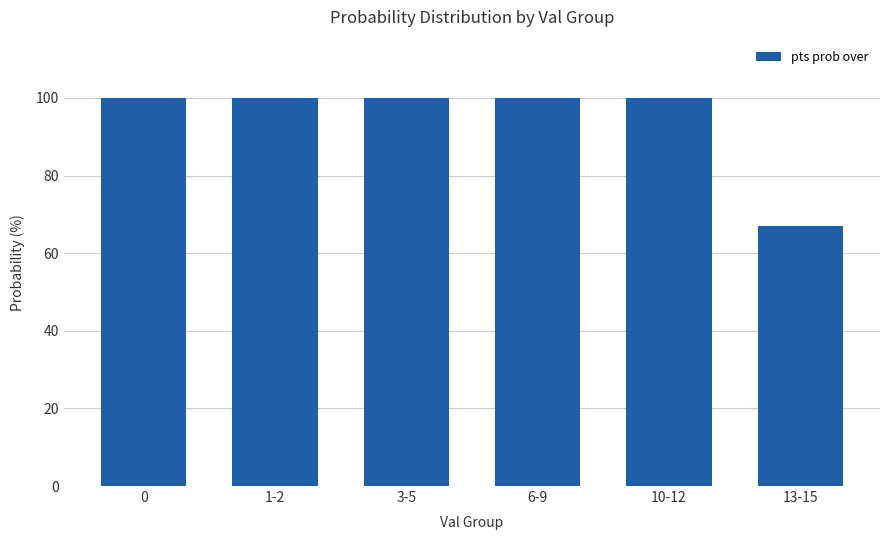

Reading left to right, extract all data points from this chart.

0=100	1-2=100	3-5=100	6-9=100	10-12=100	13-15=67